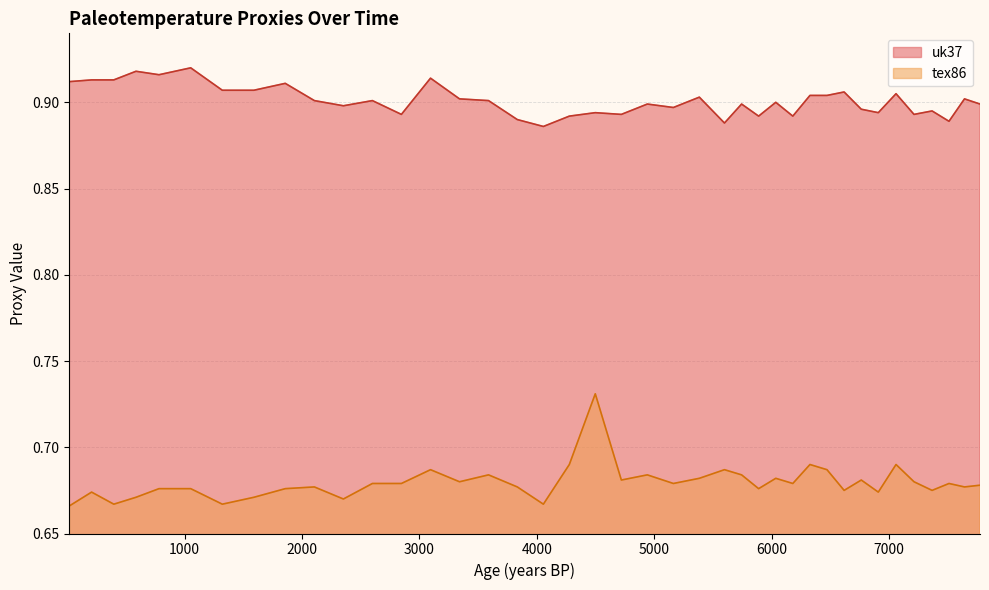

List the series in order of their overall mean, highest first.

uk37, tex86